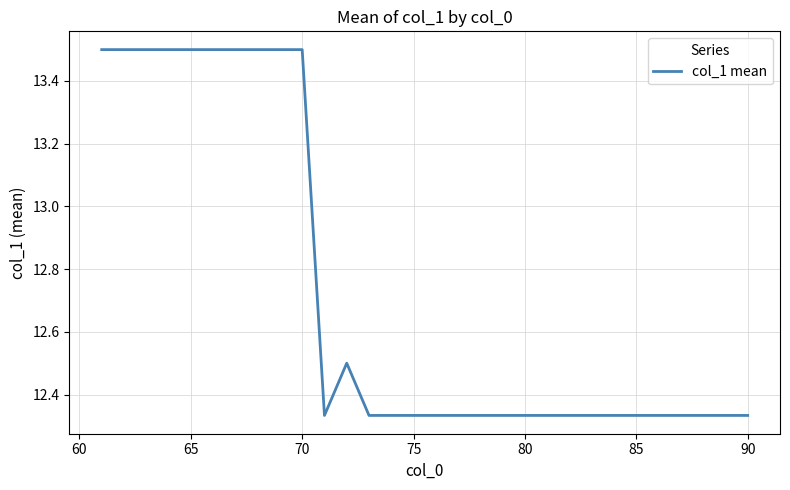

What is the greatest value displayed?

13.5